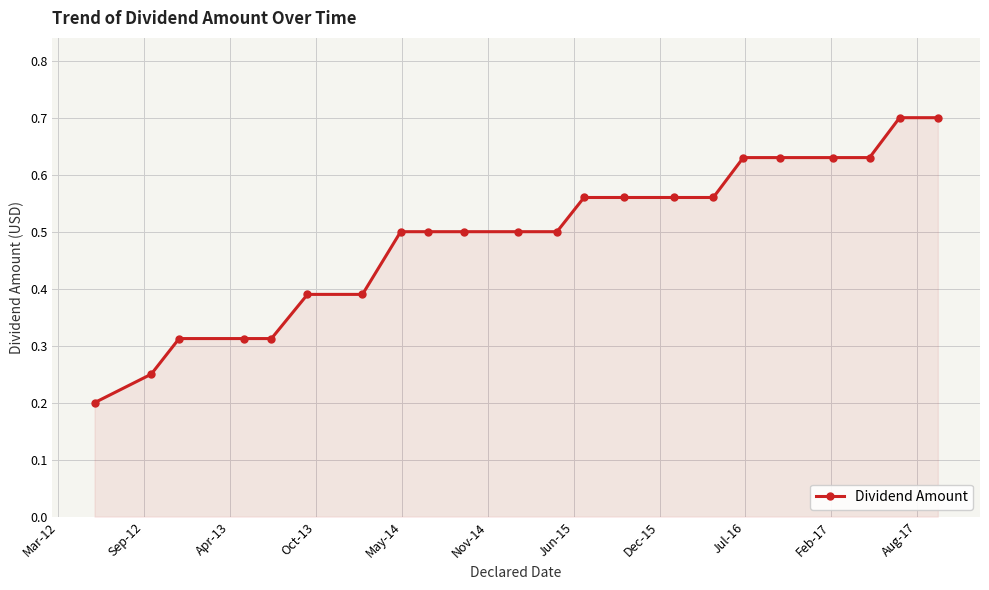

What is the difference between the maximum and minimum values?

0.5